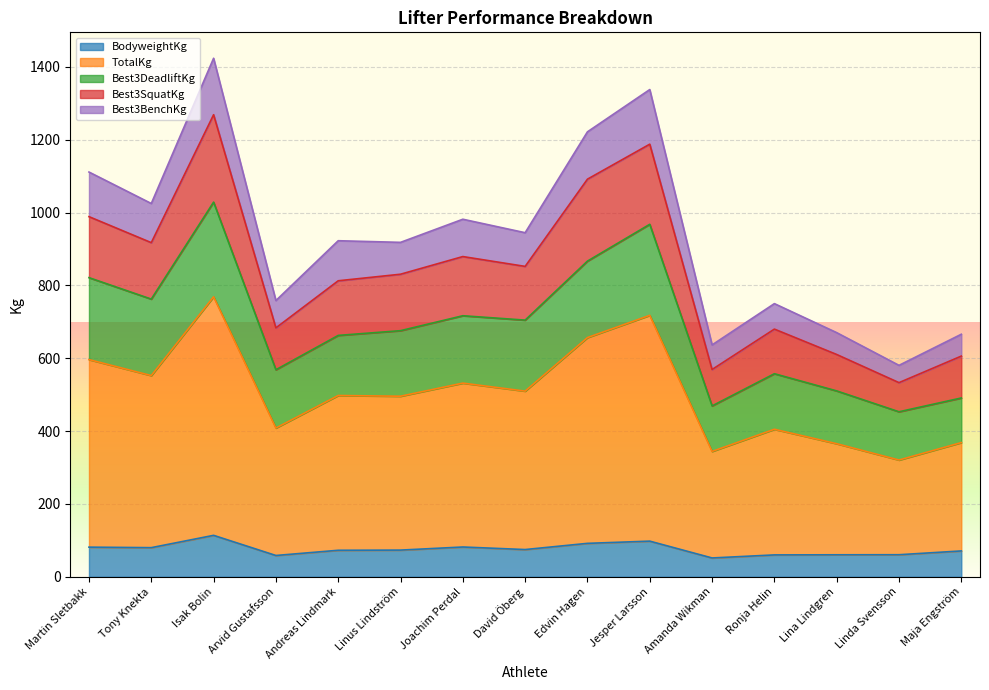

What is the total value across all series at Jesper Larsson?

1338.0